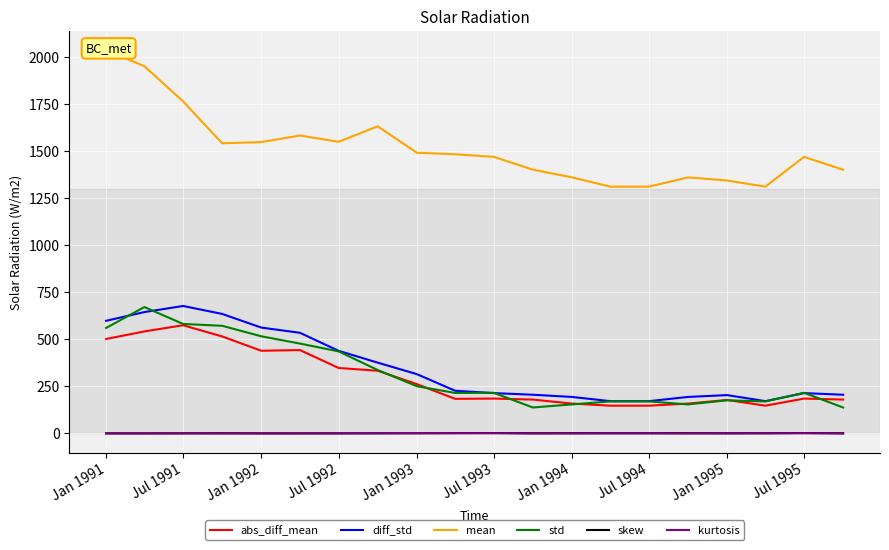

True or false: diff_std has a value of 1066.5 at Jul 1991.

False